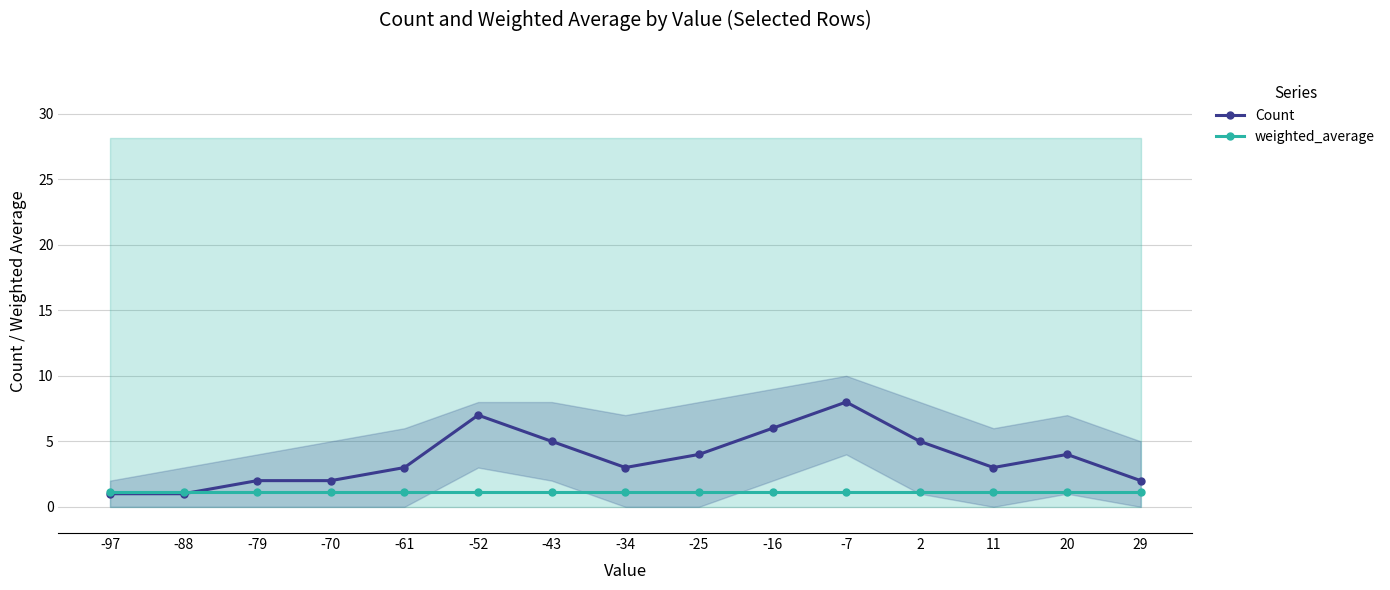

What are all the series names shown in the legend?

Count, weighted_average